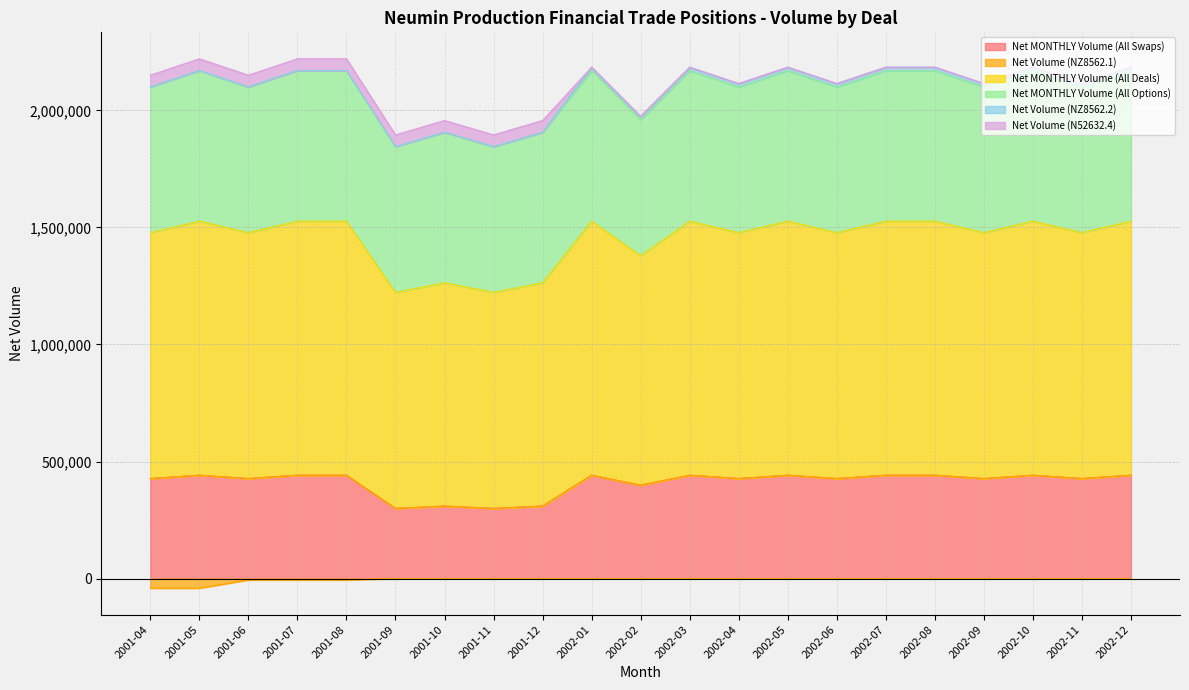

How many data points does each series have?

21